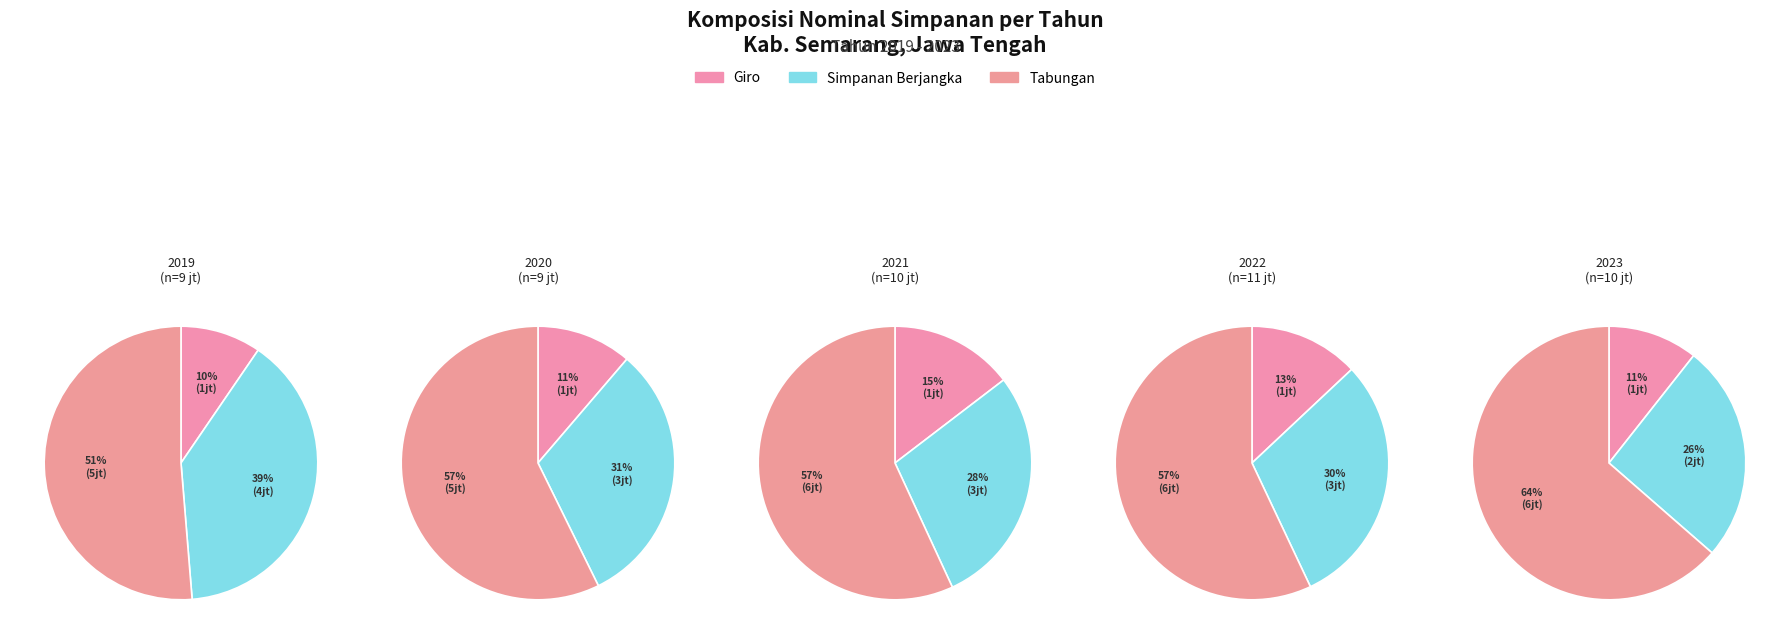

To the nearest percent, what is the difference between the 3 and 1 slice percentages?

7%